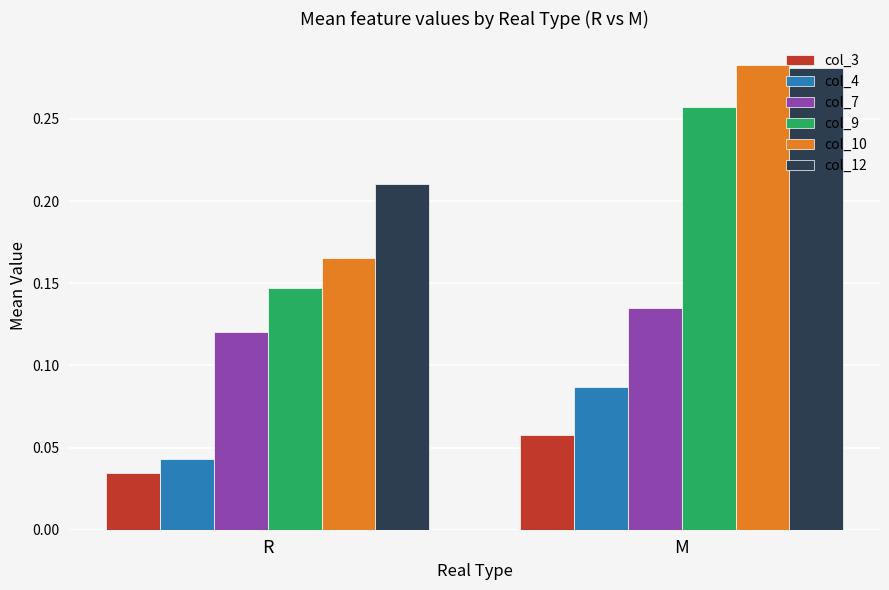

How many data points does each series have?

2